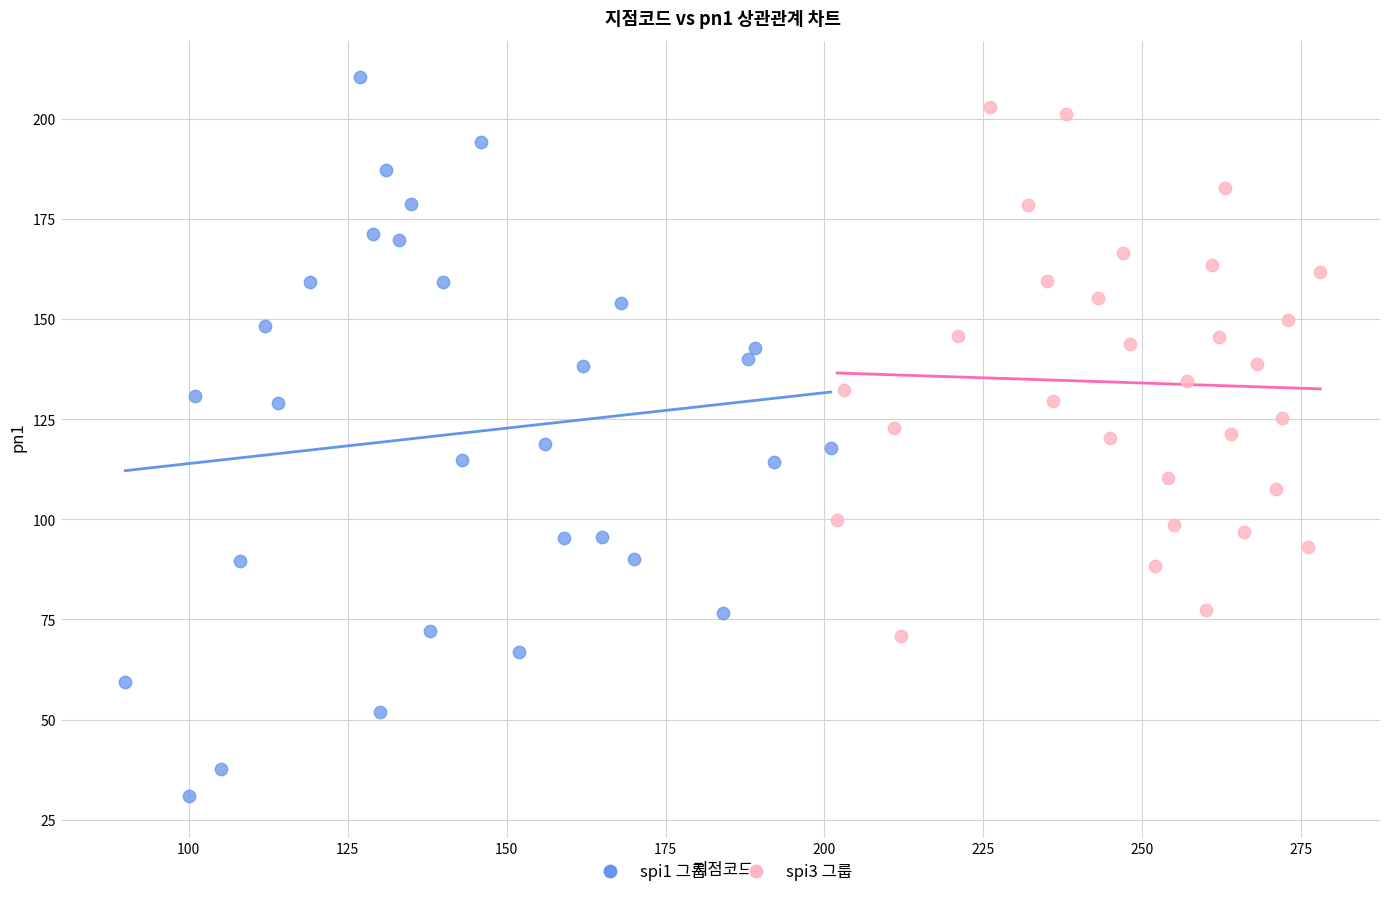

Which series reaches the minimum Y coordinate?

spi1 그룹